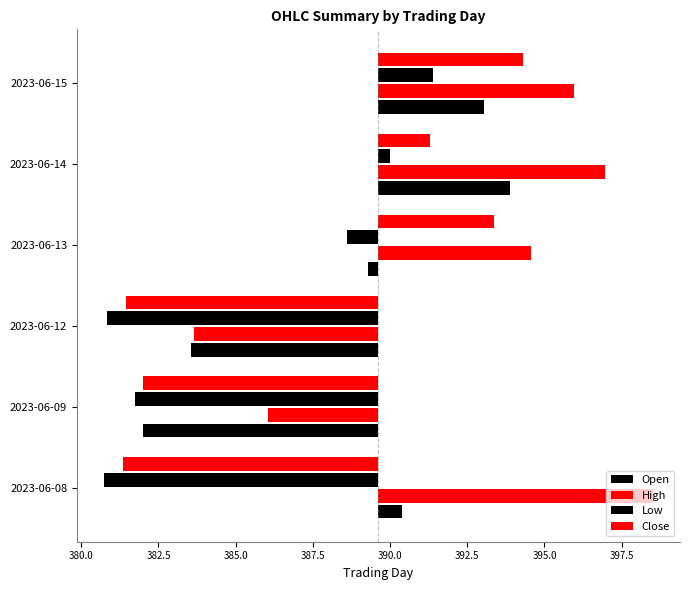

How many data points does each series have?

6